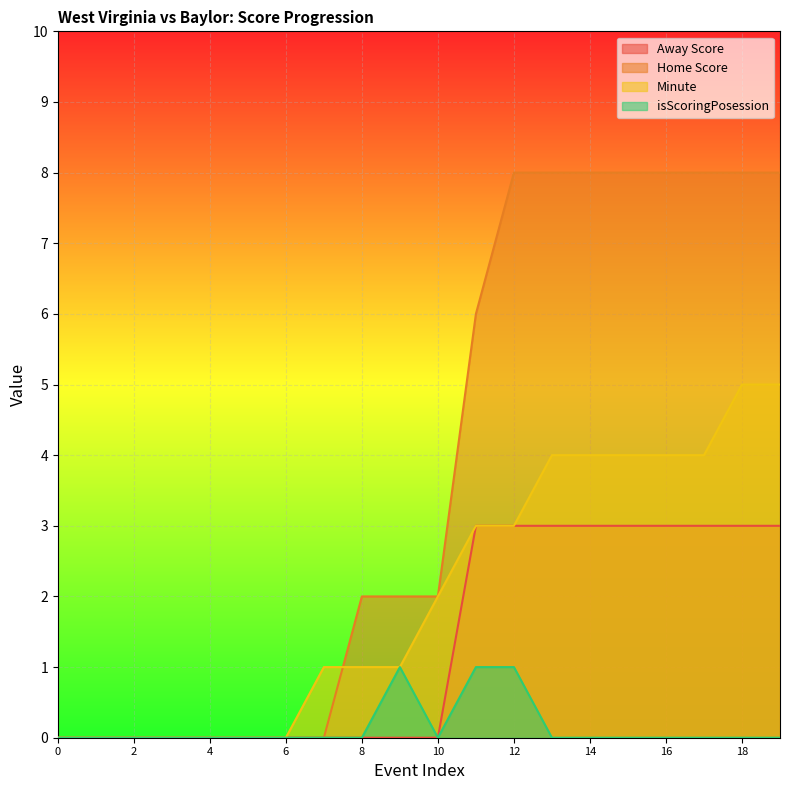

Is it true that isScoringPosession equals 0 at 17?

True